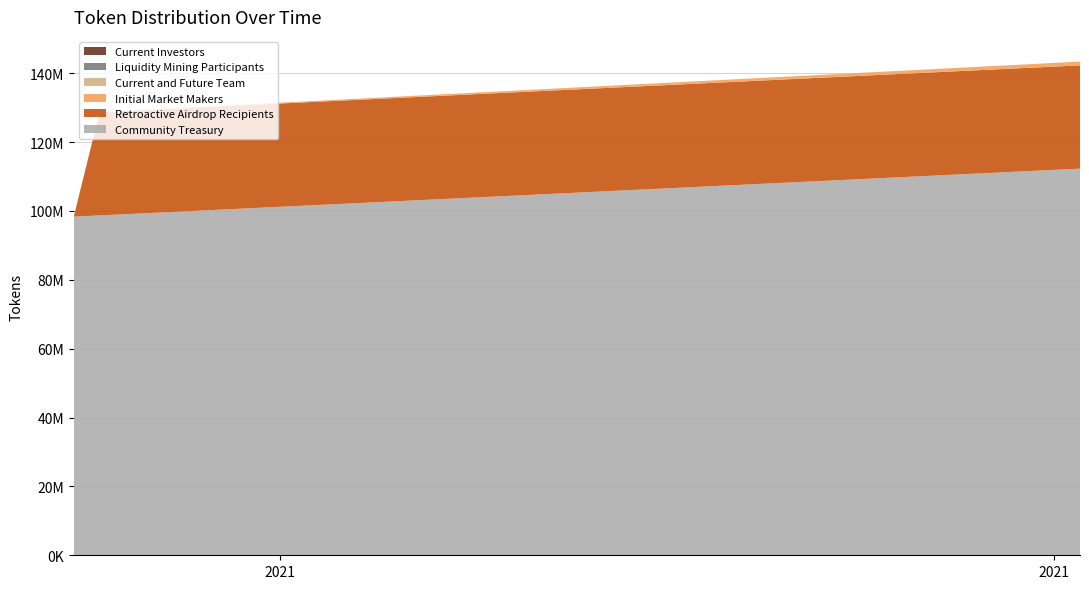

Reading left to right, extract all data points from this chart.

Retroactive Airdrop Recipients: 2021-05-24=0.0	2021-05-25=30000000.0	2021-05-26=30000000.0	2021-05-27=30000000.0	2021-05-28=30000000.0	2021-05-29=30000000.0	2021-05-30=30000000.0	2021-05-31=30000000.0	2021-06-01=30000000.0	2021-06-02=30000000.0	2021-06-03=30000000.0	2021-06-04=30000000.0	2021-06-05=30000000.0	2021-06-06=30000000.0	2021-06-07=30000000.0	2021-06-08=30000000.0	2021-06-09=30000000.0	2021-06-10=30000000.0	2021-06-11=30000000.0	2021-06-12=30000000.0	2021-06-13=30000000.0	2021-06-14=30000000.0	2021-06-15=30000000.0	2021-06-16=30000000.0	2021-06-17=30000000.0	2021-06-18=30000000.0	2021-06-19=30000000.0	2021-06-20=30000000.0	2021-06-21=30000000.0	2021-06-22=30000000.0	2021-06-23=30000000.0	2021-06-24=30000000.0	2021-06-25=30000000.0	2021-06-26=30000000.0	2021-06-27=30000000.0	2021-06-28=30000000.0	2021-06-29=30000000.0	2021-06-30=30000000.0	2021-07-01=30000000.0	2021-07-02=30000000.0
Initial Market Makers: 2021-05-24=27397.3	2021-05-25=54794.5	2021-05-26=82191.8	2021-05-27=109589.0	2021-05-28=136986.3	2021-05-29=164383.6	2021-05-30=191780.8	2021-05-31=219178.1	2021-06-01=246575.3	2021-06-02=273972.6	2021-06-03=301369.9	2021-06-04=328767.1	2021-06-05=356164.4	2021-06-06=383561.6	2021-06-07=410958.9	2021-06-08=438356.2	2021-06-09=465753.4	2021-06-10=493150.7	2021-06-11=520547.9	2021-06-12=547945.2	2021-06-13=575342.5	2021-06-14=602739.7	2021-06-15=630137.0	2021-06-16=657534.2	2021-06-17=684931.5	2021-06-18=712328.8	2021-06-19=739726.0	2021-06-20=767123.3	2021-06-21=794520.5	2021-06-22=821917.8	2021-06-23=849315.1	2021-06-24=876712.3	2021-06-25=904109.6	2021-06-26=931506.8	2021-06-27=958904.1	2021-06-28=986301.4	2021-06-29=1013698.6	2021-06-30=1041095.9	2021-07-01=1068493.2	2021-07-02=1095890.4
Liquidity Mining Participants: 2021-05-24=0.0	2021-05-25=0.0	2021-05-26=0.0	2021-05-27=0.0	2021-05-28=0.0	2021-05-29=0.0	2021-05-30=0.0	2021-05-31=0.0	2021-06-01=0.0	2021-06-02=0.0	2021-06-03=0.0	2021-06-04=0.0	2021-06-05=0.0	2021-06-06=0.0	2021-06-07=0.0	2021-06-08=0.0	2021-06-09=0.0	2021-06-10=0.0	2021-06-11=0.0	2021-06-12=0.0	2021-06-13=0.0	2021-06-14=0.0	2021-06-15=0.0	2021-06-16=0.0	2021-06-17=0.0	2021-06-18=0.0	2021-06-19=0.0	2021-06-20=0.0	2021-06-21=0.0	2021-06-22=0.0	2021-06-23=0.0	2021-06-24=0.0	2021-06-25=0.0	2021-06-26=0.0	2021-06-27=0.0	2021-06-28=0.0	2021-06-29=0.0	2021-06-30=0.0	2021-07-01=0.0	2021-07-02=0.0
Current and Future Team: 2021-05-24=0.0	2021-05-25=0.0	2021-05-26=0.0	2021-05-27=0.0	2021-05-28=0.0	2021-05-29=0.0	2021-05-30=0.0	2021-05-31=0.0	2021-06-01=0.0	2021-06-02=0.0	2021-06-03=0.0	2021-06-04=0.0	2021-06-05=0.0	2021-06-06=0.0	2021-06-07=0.0	2021-06-08=0.0	2021-06-09=0.0	2021-06-10=0.0	2021-06-11=0.0	2021-06-12=0.0	2021-06-13=0.0	2021-06-14=0.0	2021-06-15=0.0	2021-06-16=0.0	2021-06-17=0.0	2021-06-18=0.0	2021-06-19=0.0	2021-06-20=0.0	2021-06-21=0.0	2021-06-22=0.0	2021-06-23=0.0	2021-06-24=0.0	2021-06-25=0.0	2021-06-26=0.0	2021-06-27=0.0	2021-06-28=0.0	2021-06-29=0.0	2021-06-30=0.0	2021-07-01=0.0	2021-07-02=0.0
Community Treasury: 2021-05-24=98357664.2	2021-05-25=98715328.5	2021-05-26=99072992.7	2021-05-27=99430656.9	2021-05-28=99788321.2	2021-05-29=100145985.4	2021-05-30=100503649.6	2021-05-31=100861313.9	2021-06-01=101218978.1	2021-06-02=101576642.3	2021-06-03=101934306.6	2021-06-04=102291970.8	2021-06-05=102649635.0	2021-06-06=103007299.3	2021-06-07=103364963.5	2021-06-08=103722627.7	2021-06-09=104080292.0	2021-06-10=104437956.2	2021-06-11=104795620.4	2021-06-12=105153284.7	2021-06-13=105510948.9	2021-06-14=105868613.1	2021-06-15=106226277.4	2021-06-16=106583941.6	2021-06-17=106941605.8	2021-06-18=107299270.1	2021-06-19=107656934.3	2021-06-20=108014598.5	2021-06-21=108372262.8	2021-06-22=108729927.0	2021-06-23=109087591.2	2021-06-24=109445255.5	2021-06-25=109802919.7	2021-06-26=110160583.9	2021-06-27=110518248.2	2021-06-28=110875912.4	2021-06-29=111233576.6	2021-06-30=111591240.9	2021-07-01=111948905.1	2021-07-02=112306569.3
Current Investors: 2021-05-24=0.0	2021-05-25=0.0	2021-05-26=0.0	2021-05-27=0.0	2021-05-28=0.0	2021-05-29=0.0	2021-05-30=0.0	2021-05-31=0.0	2021-06-01=0.0	2021-06-02=0.0	2021-06-03=0.0	2021-06-04=0.0	2021-06-05=0.0	2021-06-06=0.0	2021-06-07=0.0	2021-06-08=0.0	2021-06-09=0.0	2021-06-10=0.0	2021-06-11=0.0	2021-06-12=0.0	2021-06-13=0.0	2021-06-14=0.0	2021-06-15=0.0	2021-06-16=0.0	2021-06-17=0.0	2021-06-18=0.0	2021-06-19=0.0	2021-06-20=0.0	2021-06-21=0.0	2021-06-22=0.0	2021-06-23=0.0	2021-06-24=0.0	2021-06-25=0.0	2021-06-26=0.0	2021-06-27=0.0	2021-06-28=0.0	2021-06-29=0.0	2021-06-30=0.0	2021-07-01=0.0	2021-07-02=0.0